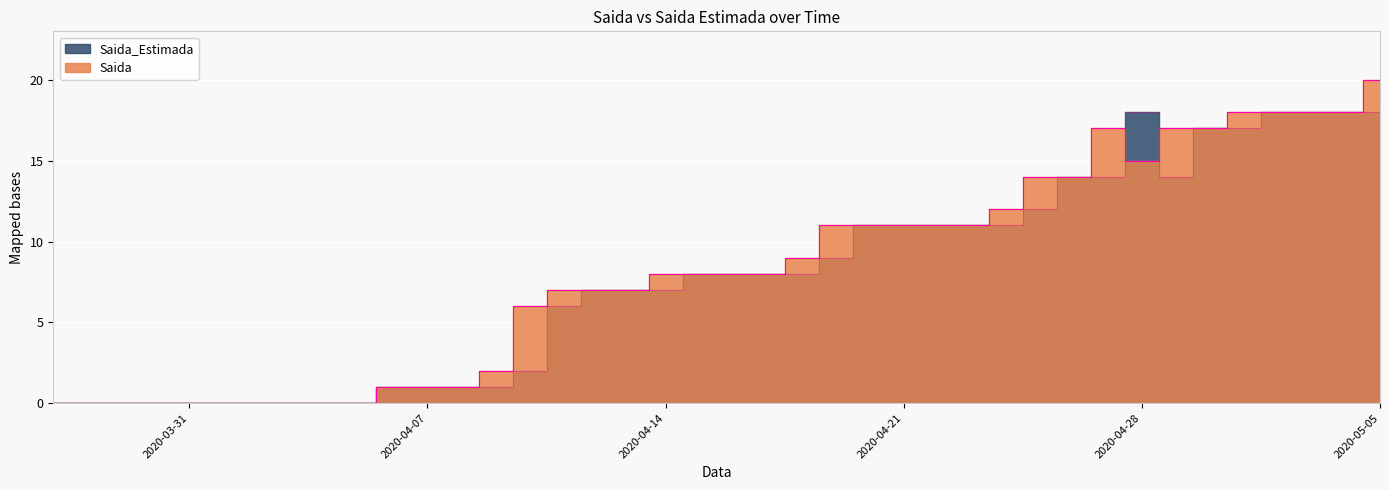

How many lines are shown in the chart?

2